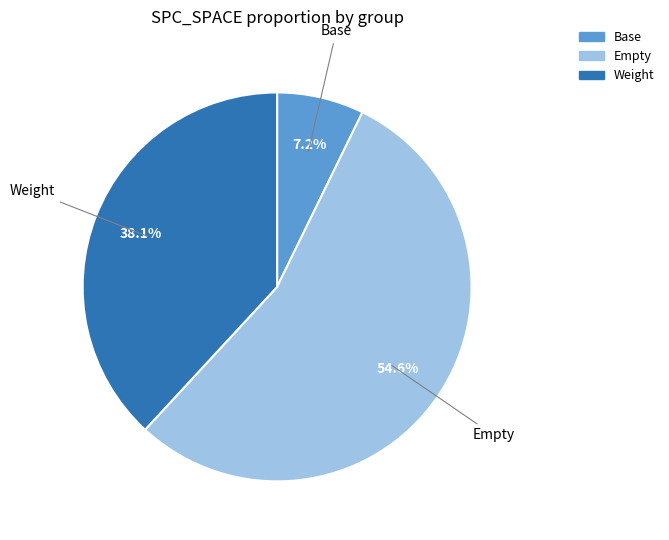

Combined, do Base and Empty account for over 50%?

Yes